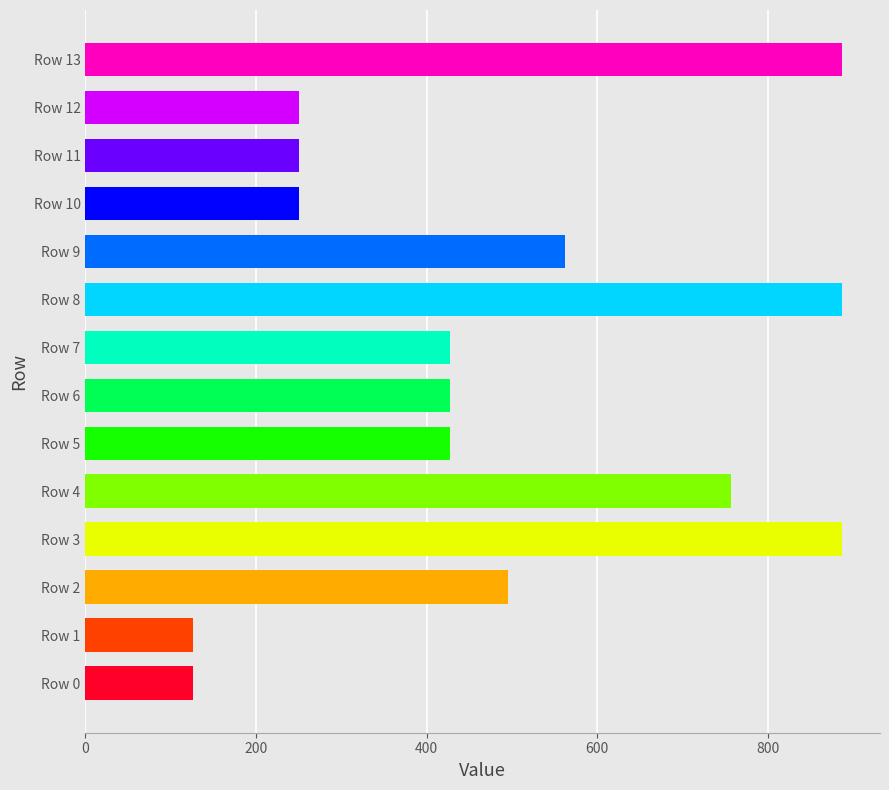

Reading bottom to top, extract all data points from this chart.

Row 0=126.1	Row 1=126.1	Row 2=495.9	Row 3=887.0	Row 4=757.0	Row 5=427.0	Row 6=427.0	Row 7=427.0	Row 8=887.0	Row 9=562.0	Row 10=249.9	Row 11=249.9	Row 12=249.9	Row 13=887.0